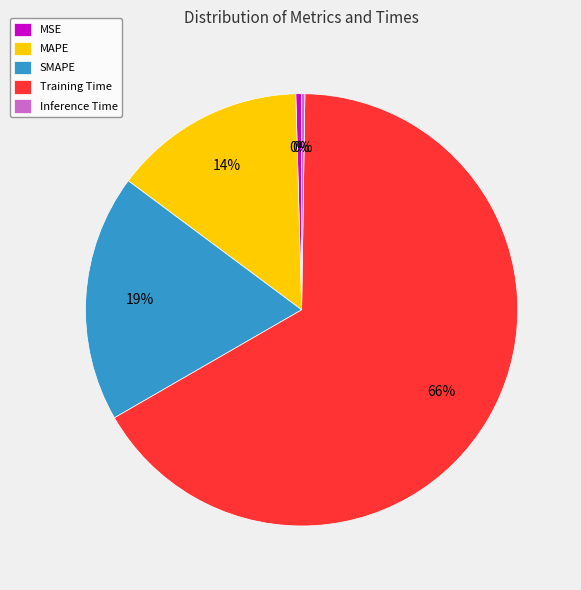

To the nearest percent, what is the average slice percentage?

20%